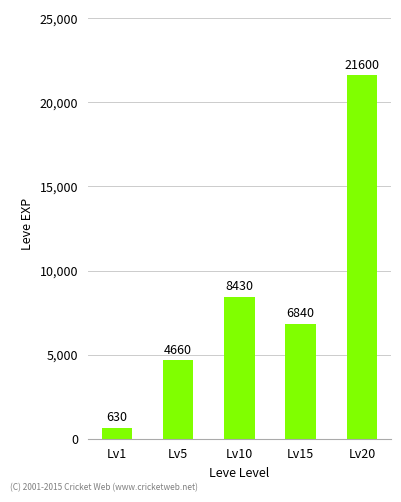

How many values are below 6840?

2